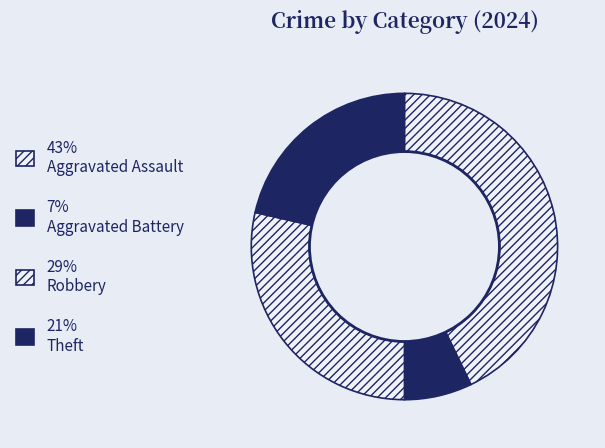

Count the number of slices in the pie.

4